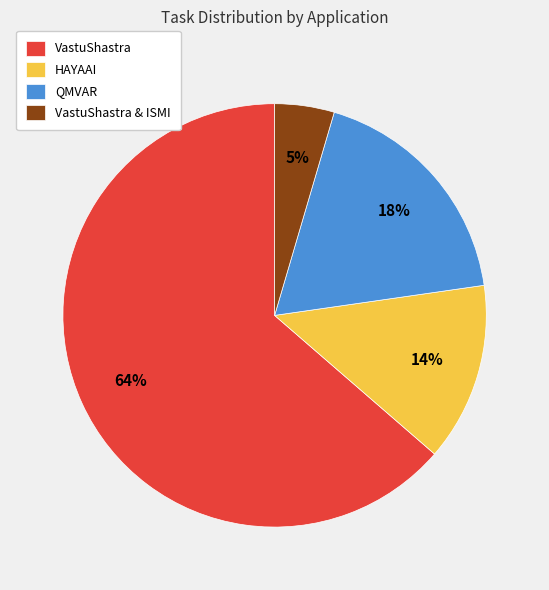

What is the largest slice in the pie chart?

VastuShastra